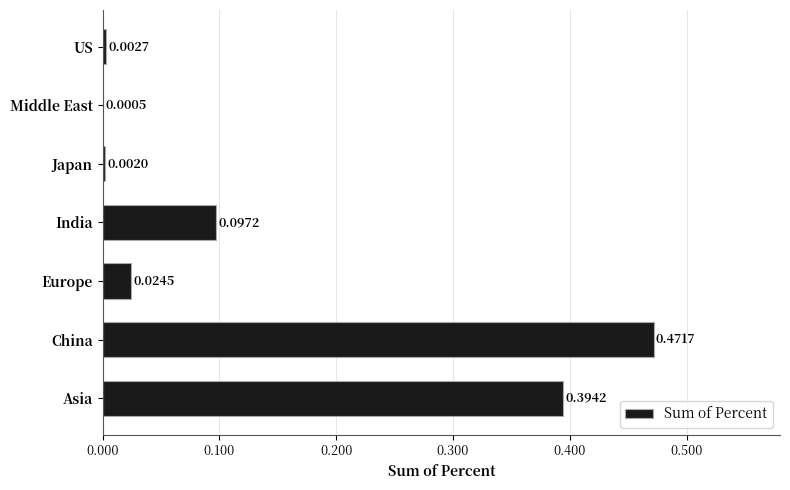

Which category has the highest value across all series?

China